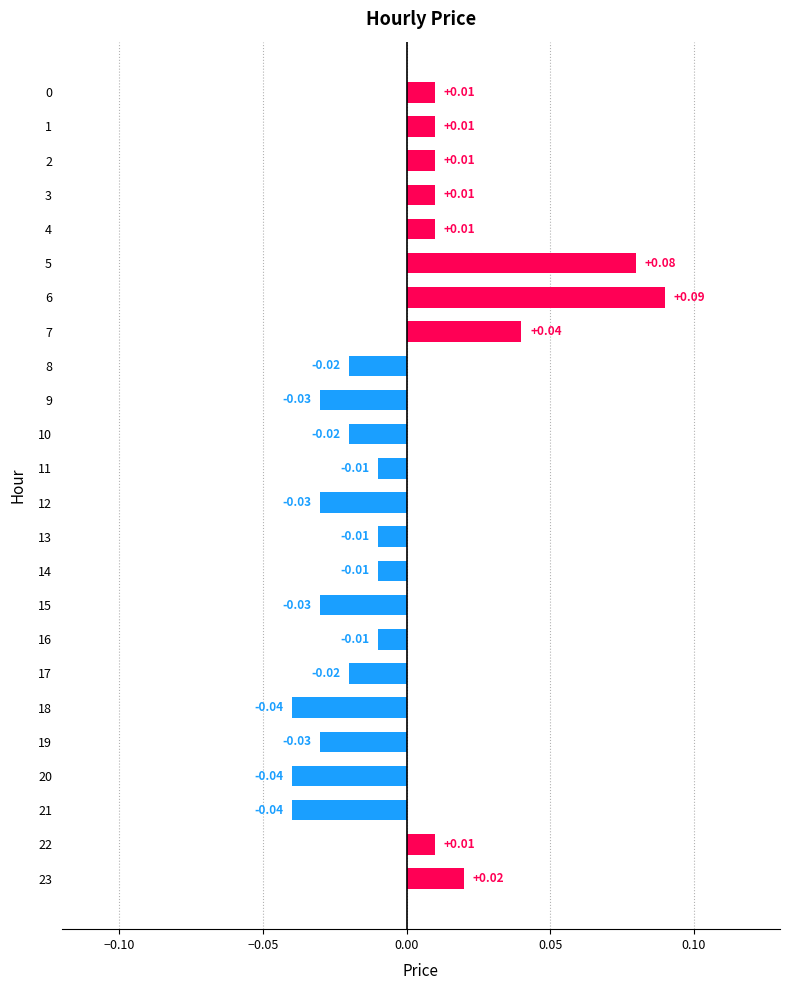

How many negative values are there?

14